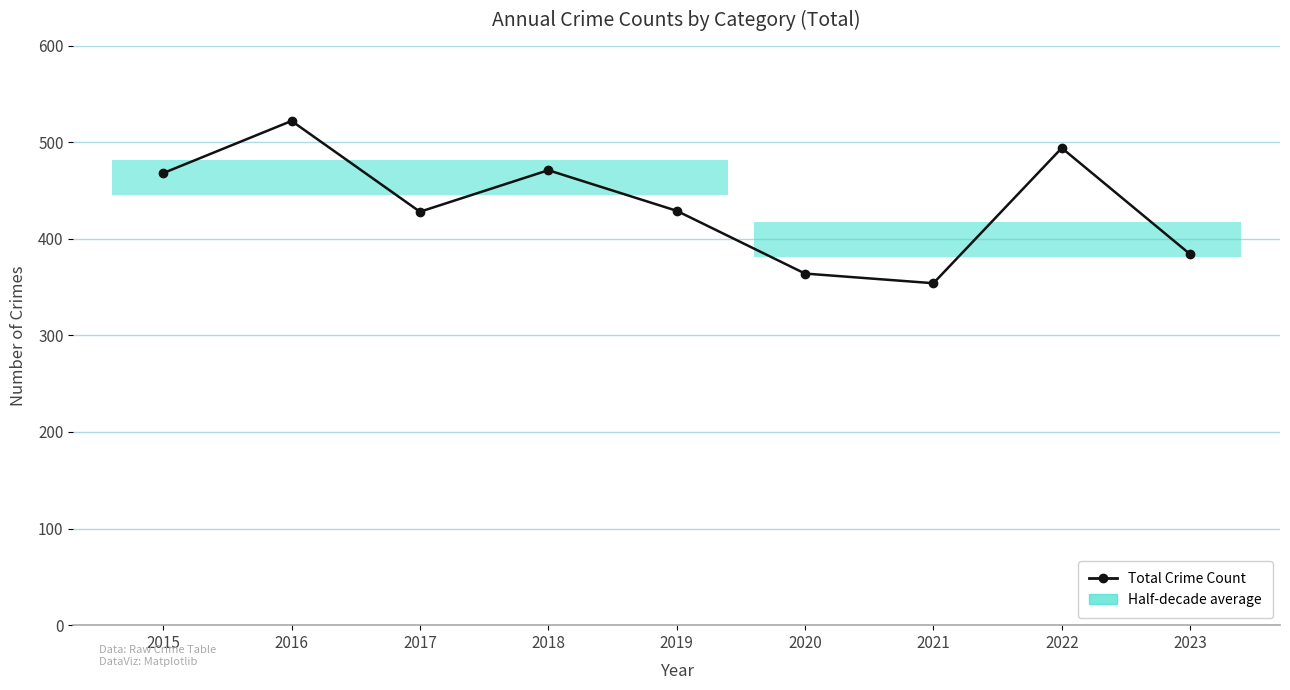

Reading right to left, transcribe all the data shown in this chart.

384	494	354	364	429	471	428	522	468